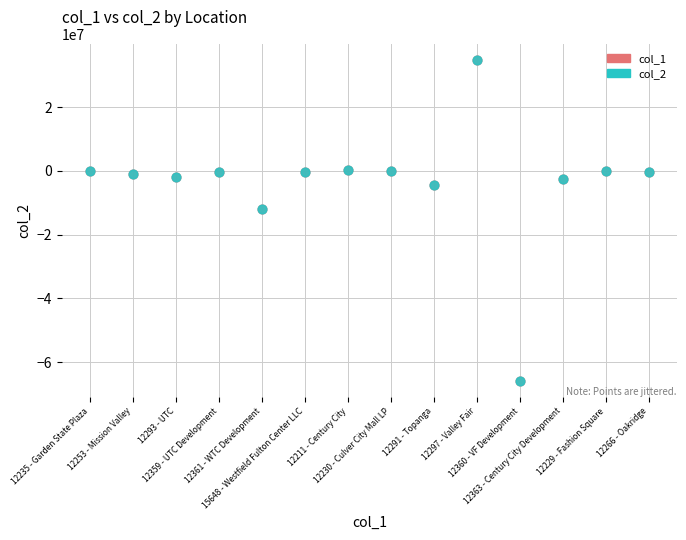

What are all the series names shown in the legend?

col_1, col_2